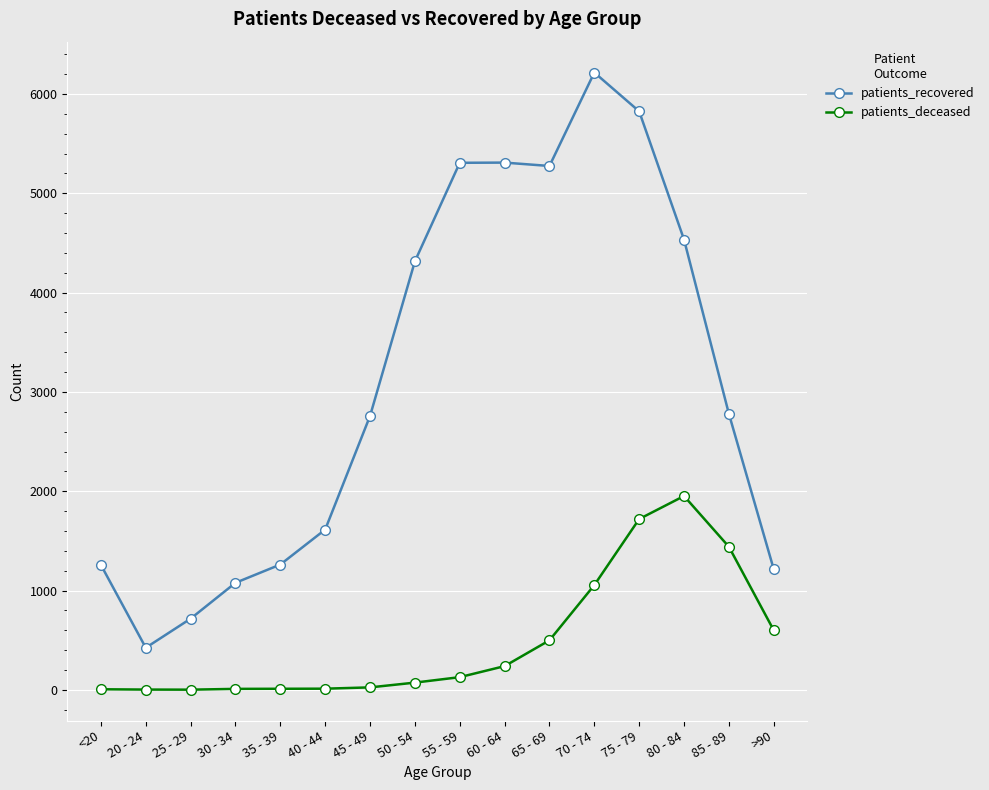

List the series in order of their overall mean, lowest first.

patients_deceased, patients_recovered